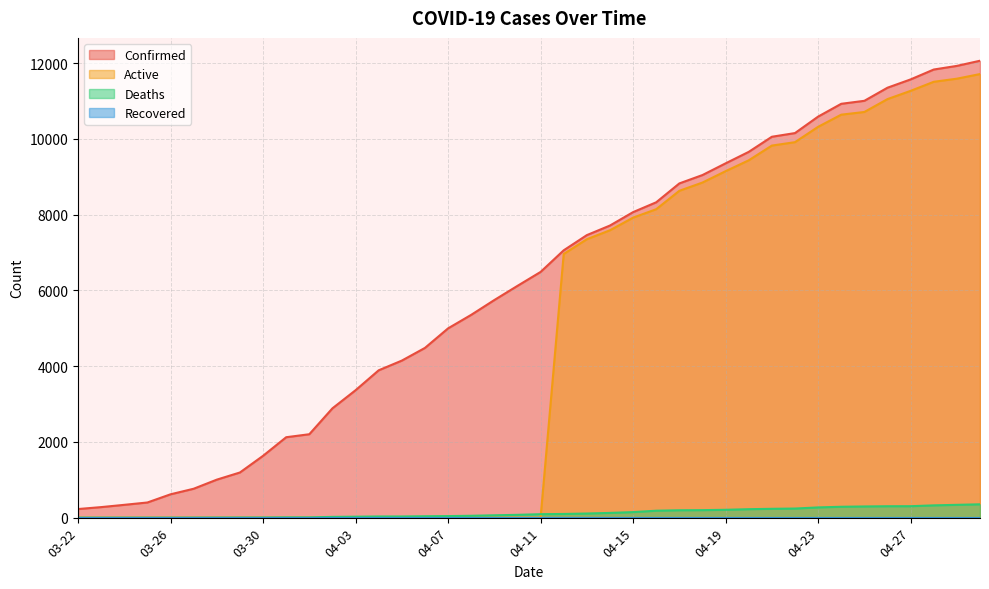

What is the label of the 12th point from the left?

04-02